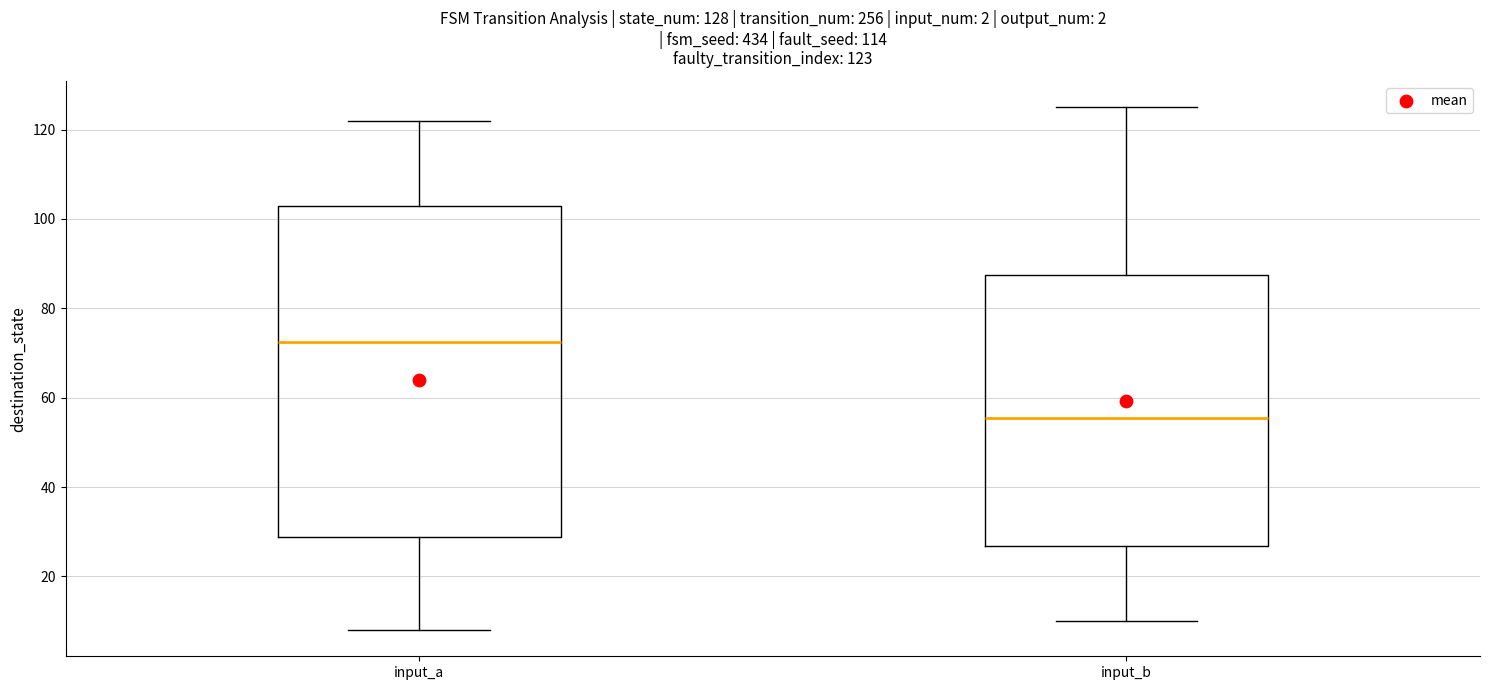

Which box has the highest median line?

input_a